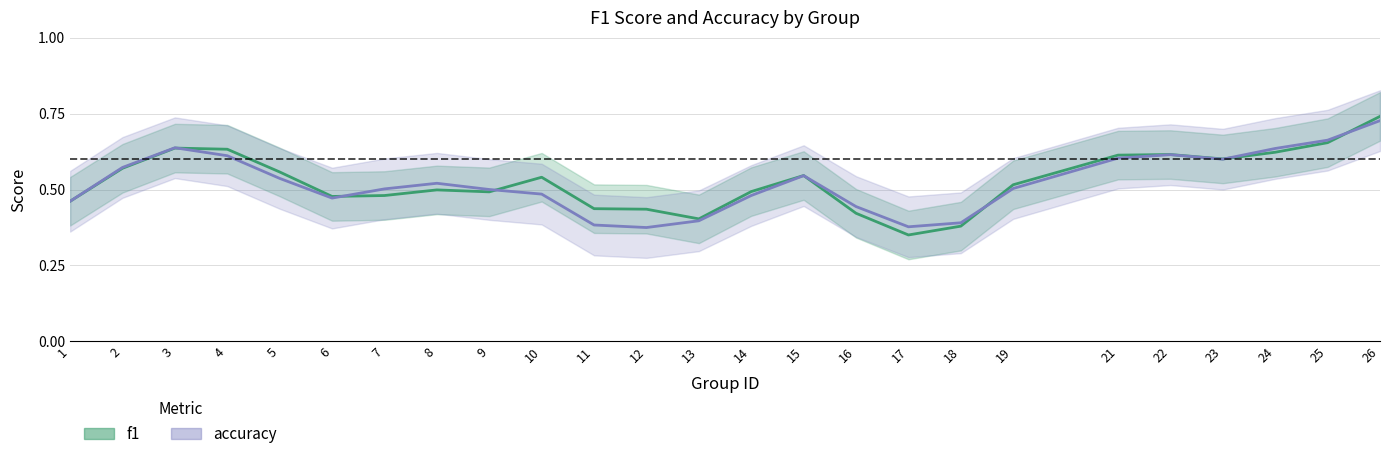

Between 17 and 2, which is larger?

2